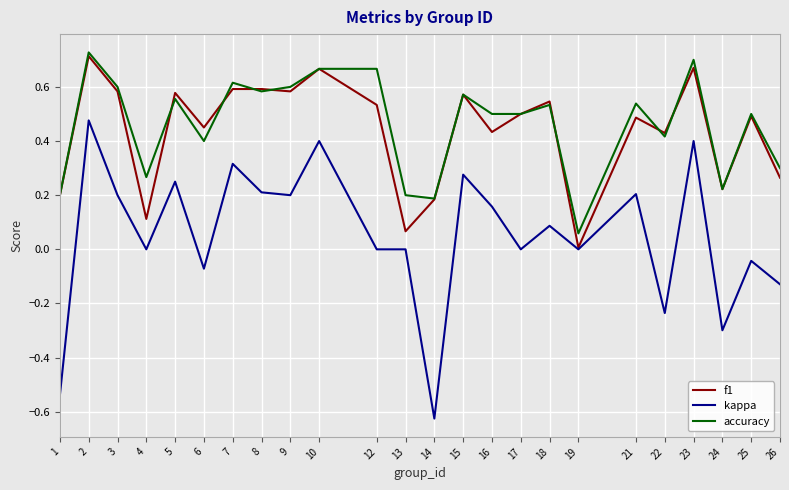

Which series changed the most between 10 and 18?

kappa